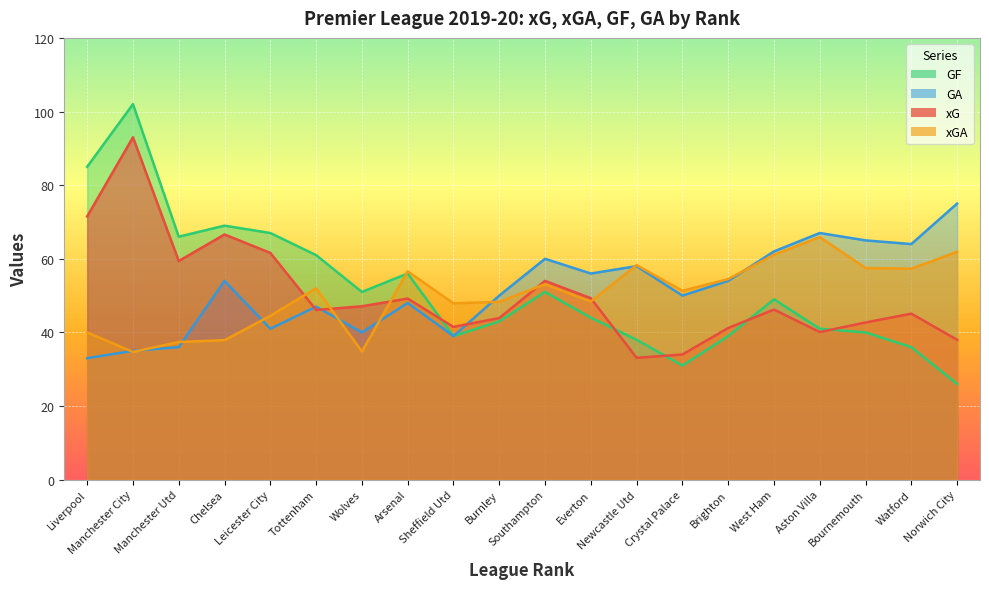

What value does the GA series have at Brighton?

54.0